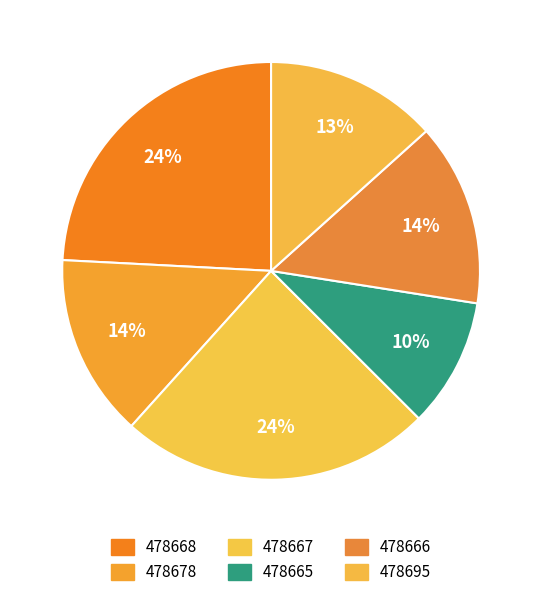

Count the number of slices in the pie.

6